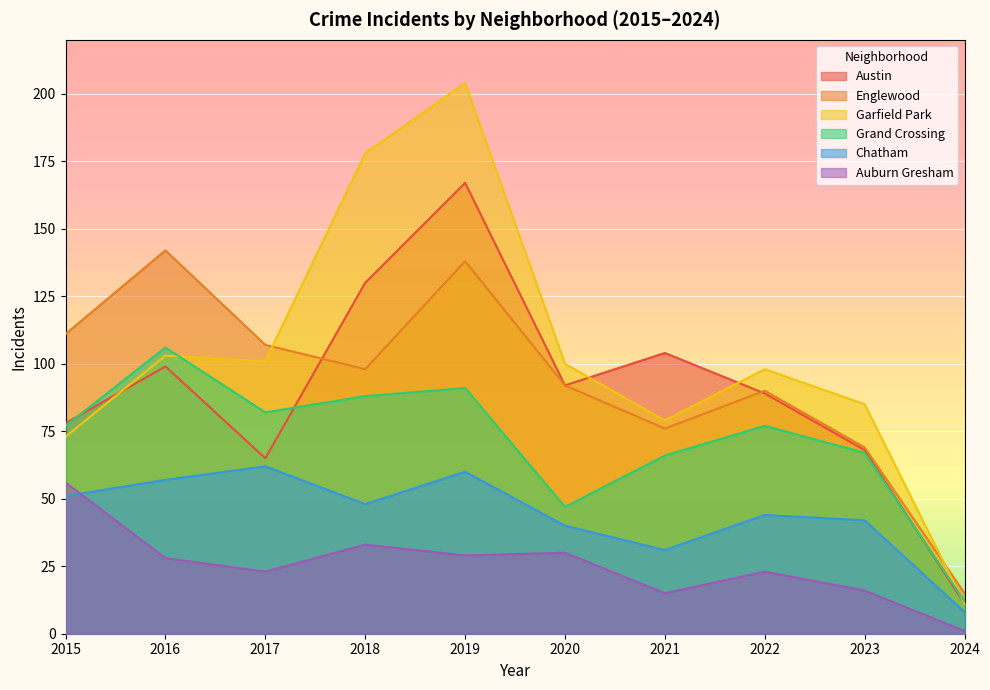

Rank the series at 2018 from highest to lowest value.

Garfield Park, Austin, Englewood, Grand Crossing, Chatham, Auburn Gresham